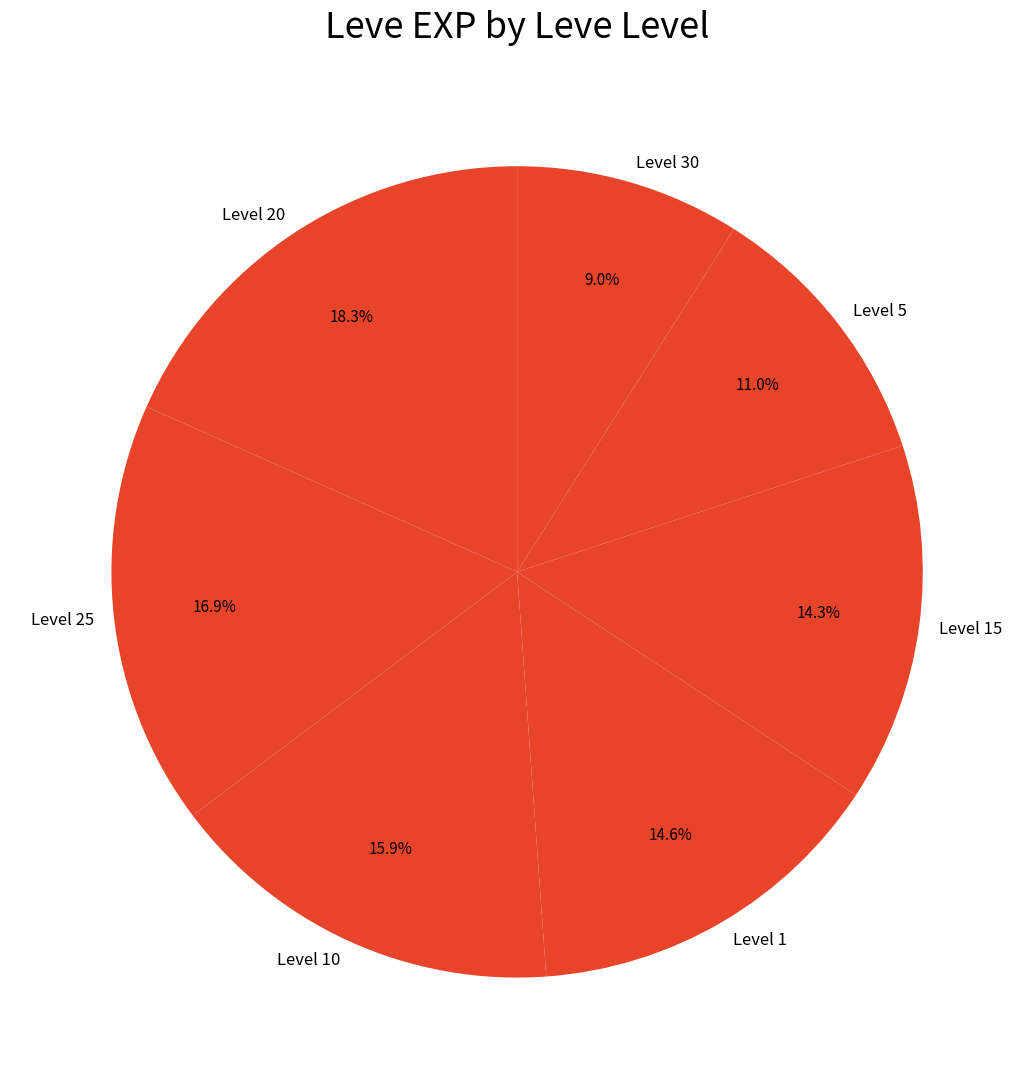

Does any single category account for the majority?

No